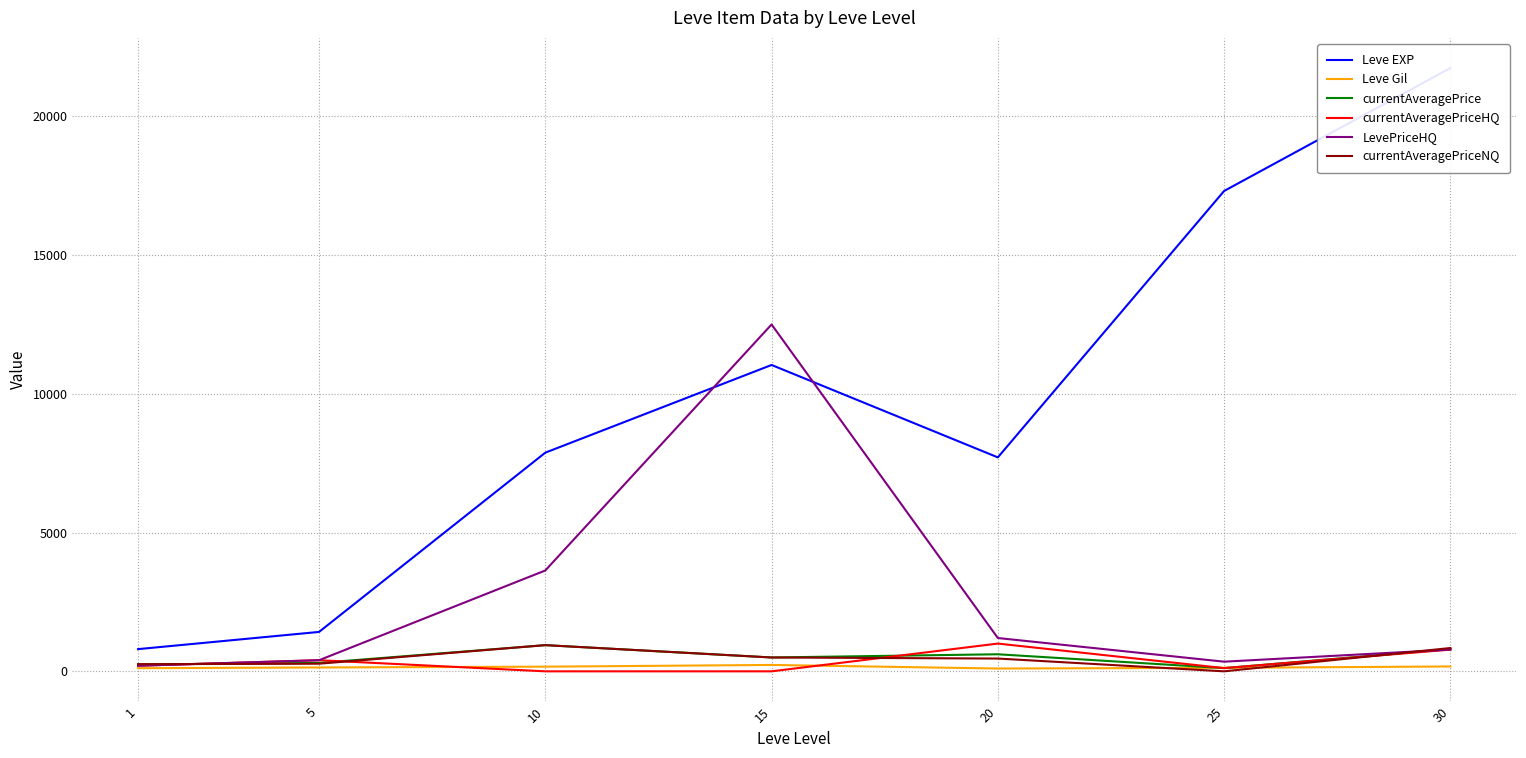

Which series changed the most between 1 and 30?

Leve EXP